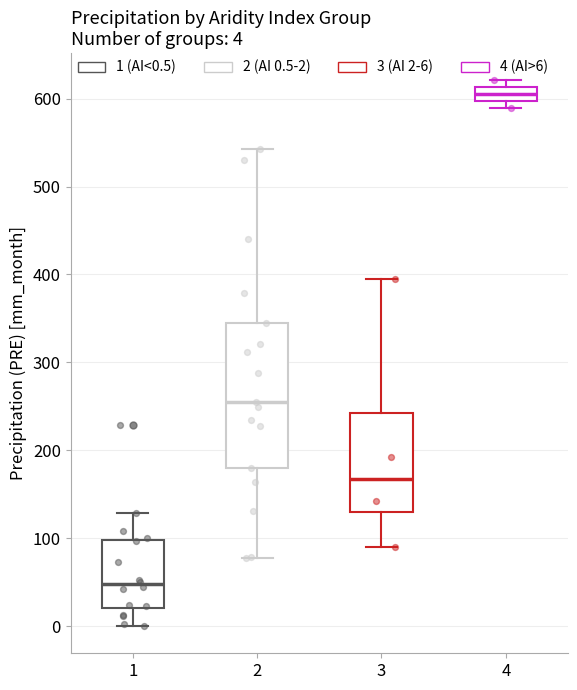

Which box has the lowest median line?

1